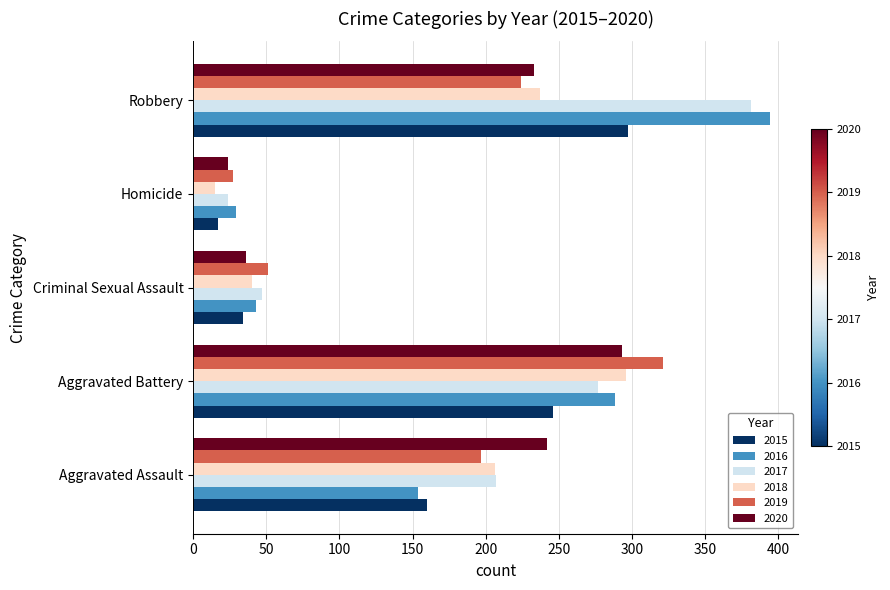

What is the difference between the 2016 values at Homicide and Robbery?

365